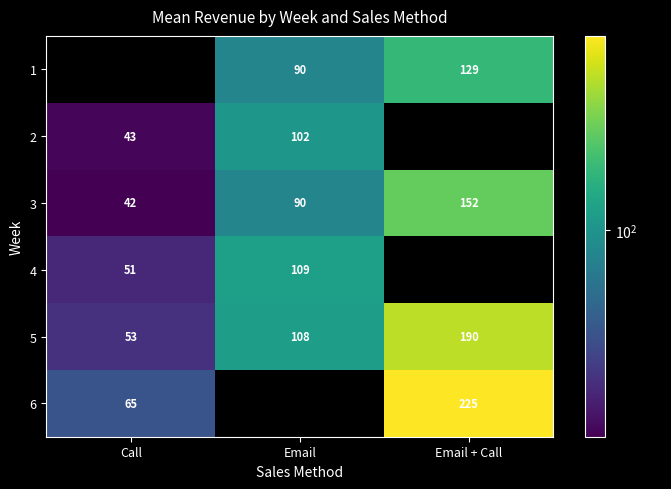

Where is 3 nearest to the value 97?

Email